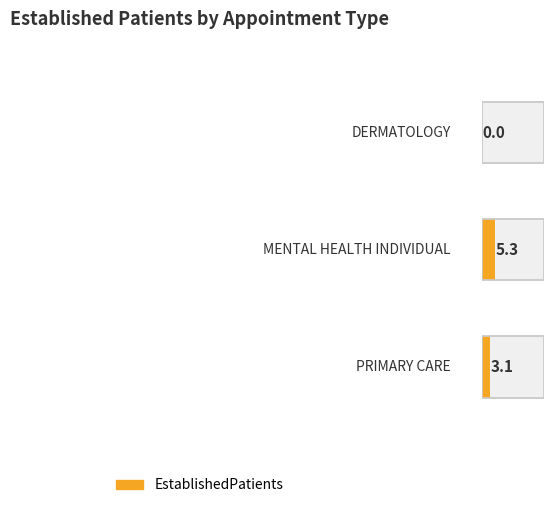

How many data points are above 3?

2